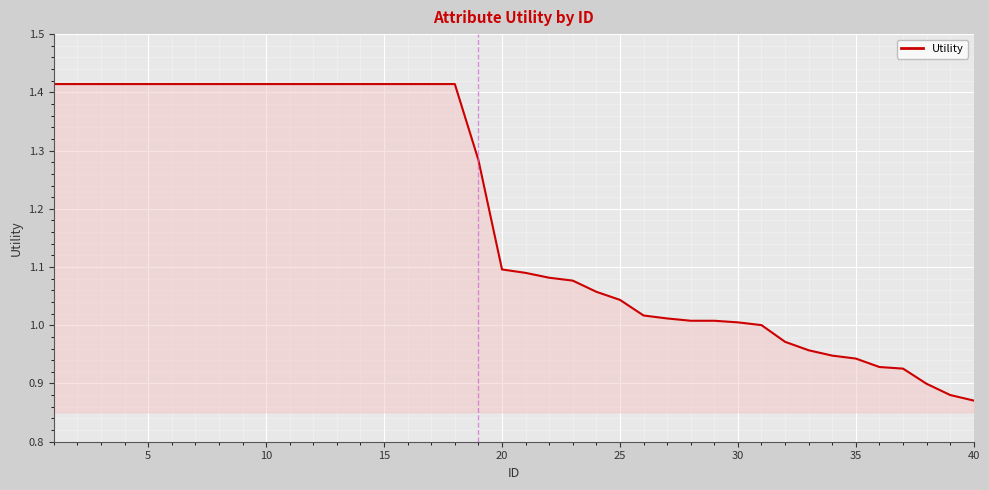

What is the difference between the maximum and minimum values?

0.5